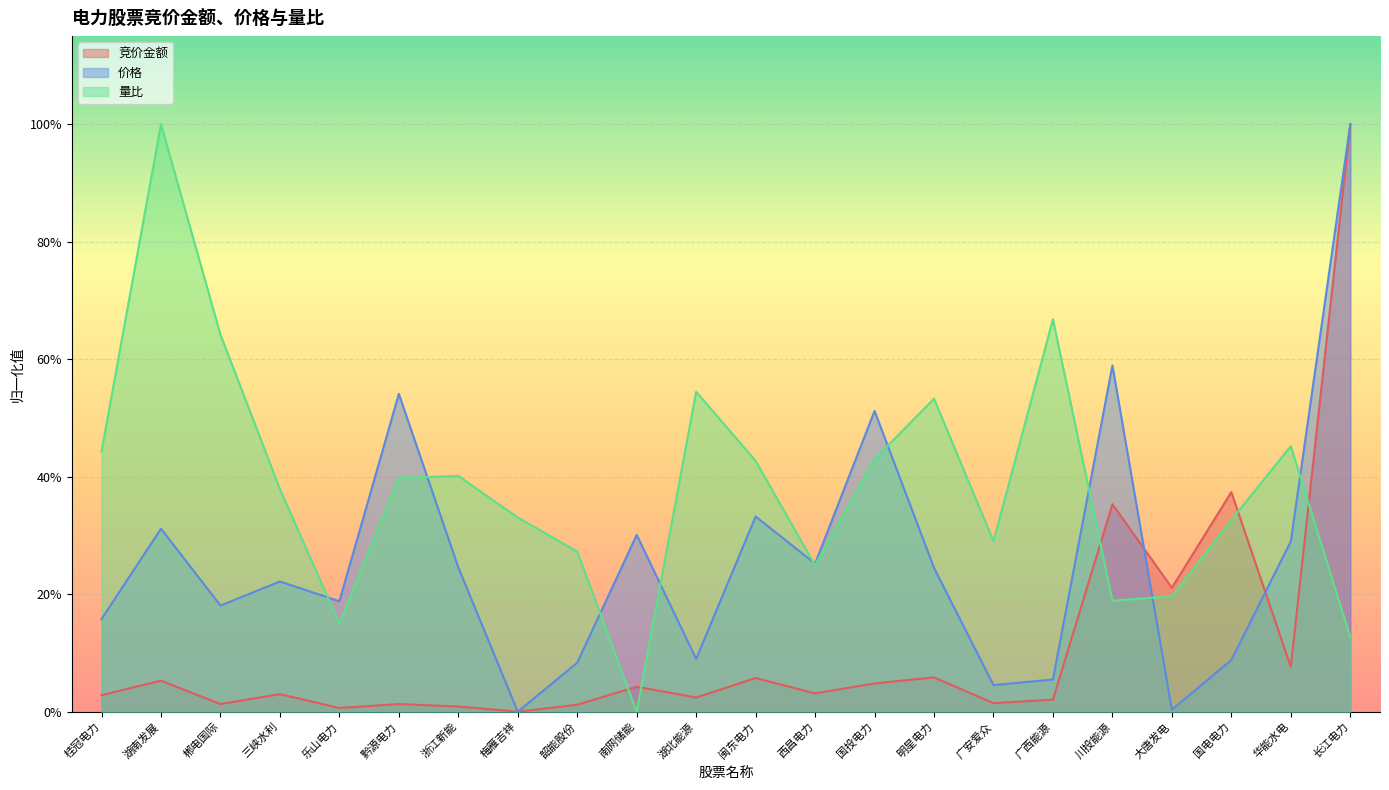

How many data points does each series have?

22